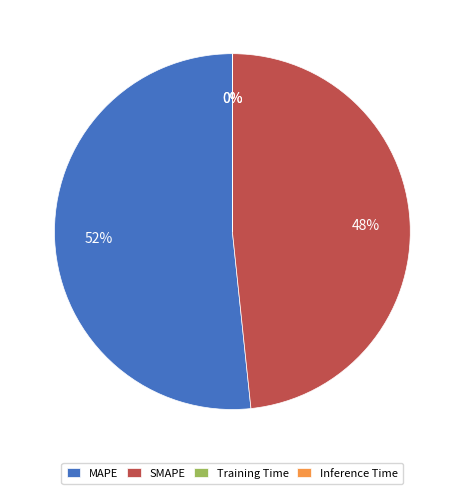

What is the largest slice in the pie chart?

MAPE